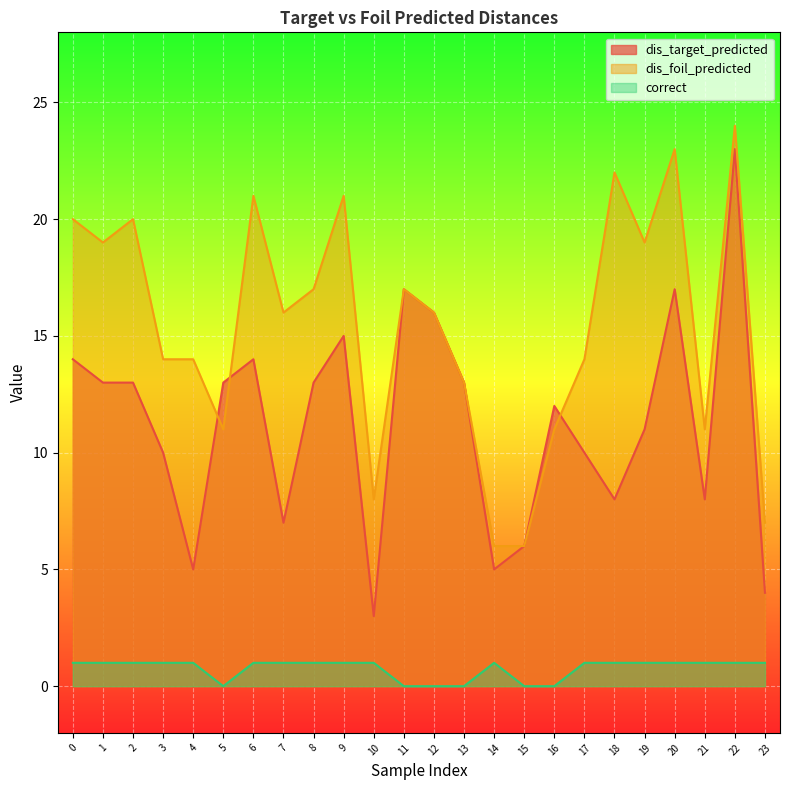

Between 19 and 12, which is larger?

12